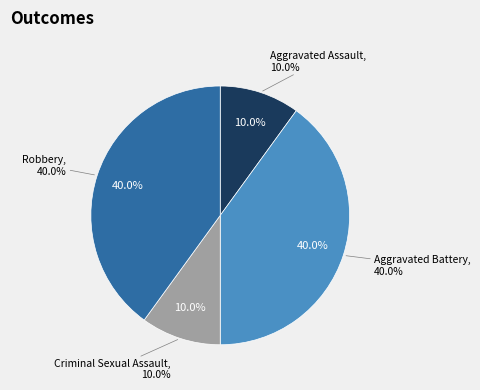

To the nearest percent, what is the difference between the Robbery and Criminal Sexual Assault slice percentages?

30%